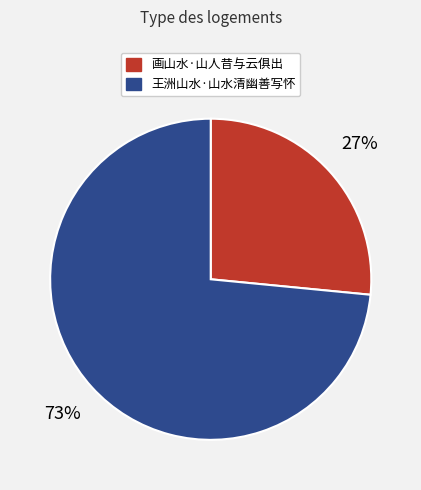

Is there any slice that represents more than half of the pie?

Yes